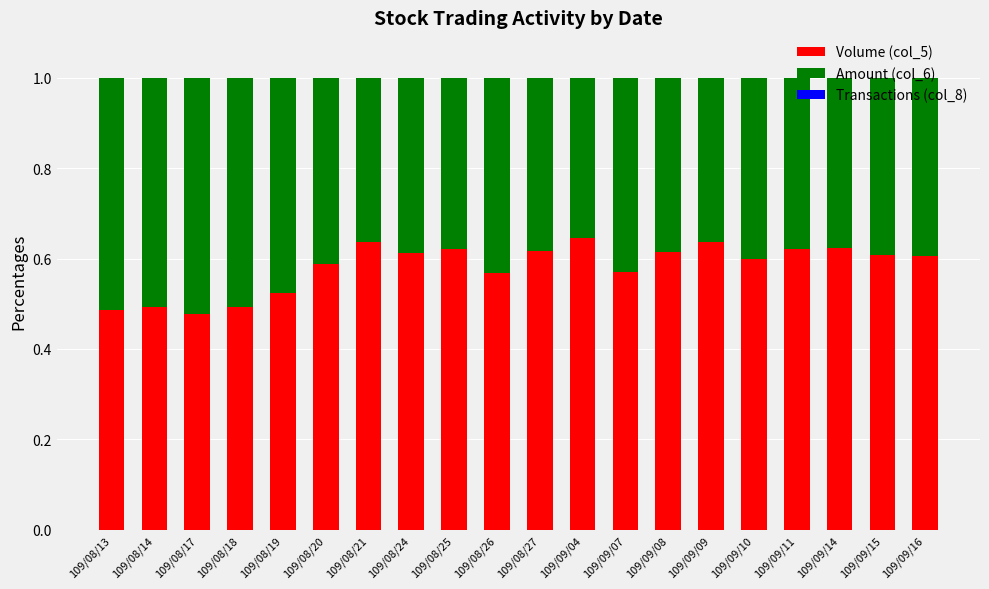

The Volume (col_5) series shows 0.6 at 109/08/20. True or false?

True